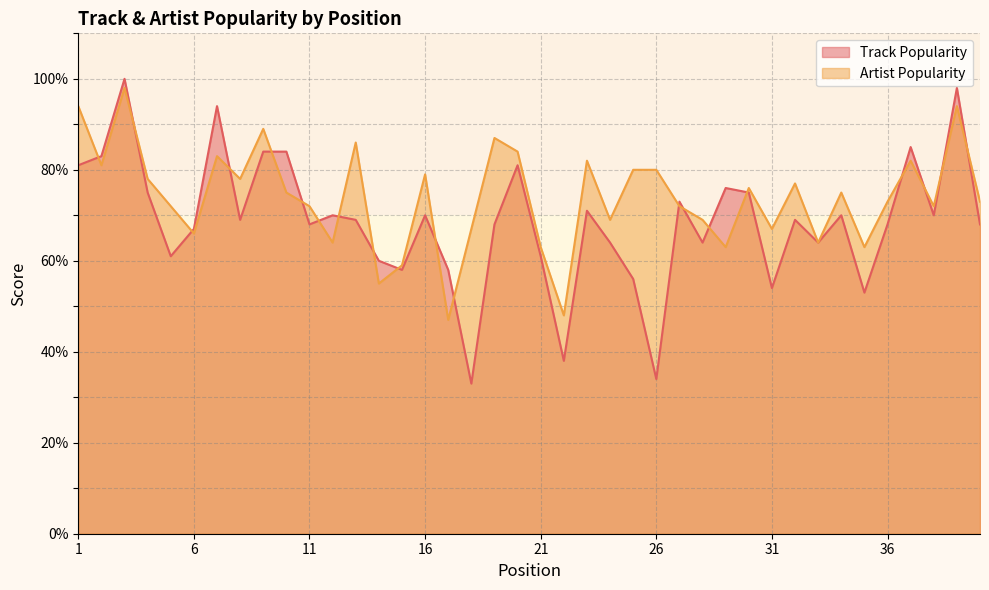

Rank the series by their maximum value, from lowest to highest.

Artist Popularity, Track Popularity